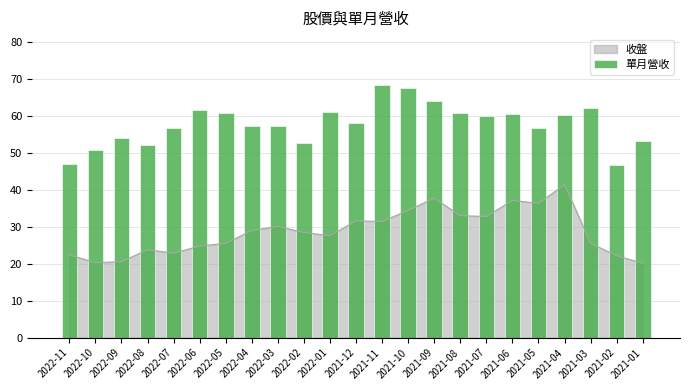

What position from the left is 2022-08?

4